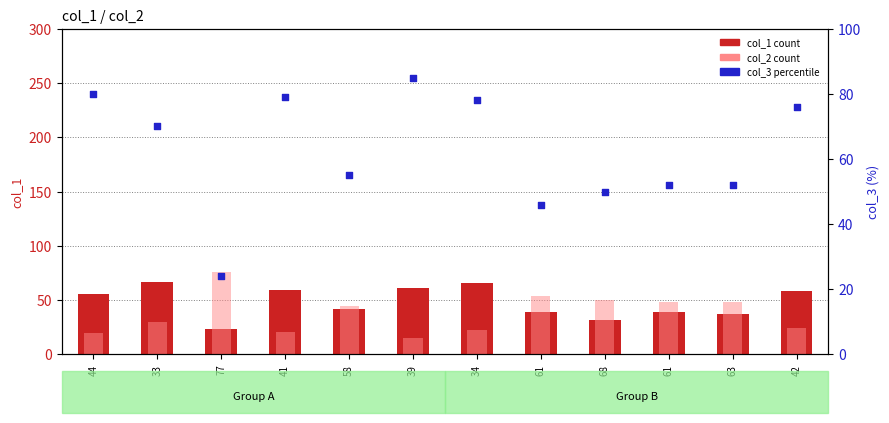

Which series contains the lowest Y value?

col_2 (bar2)